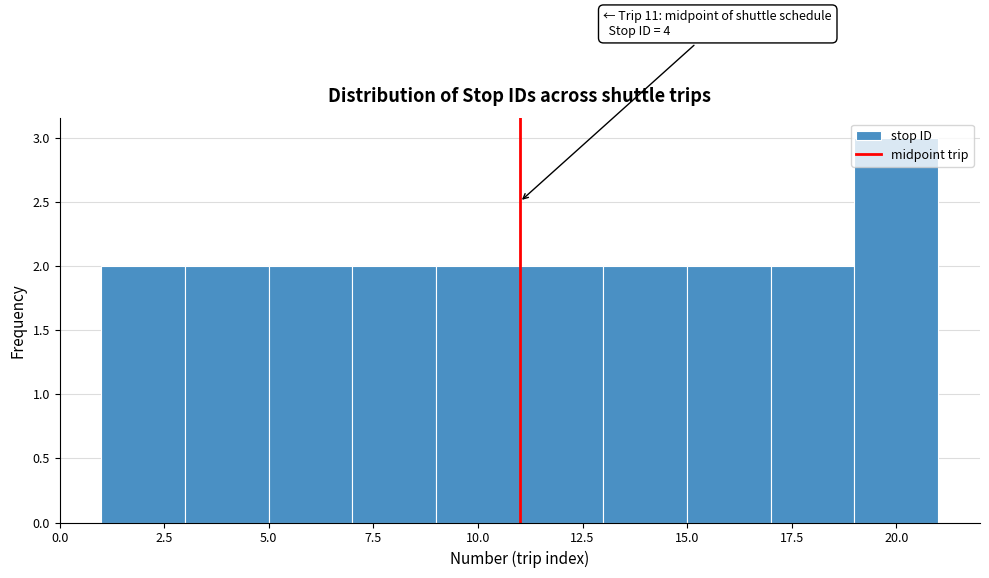

Over which range of the x-axis is the bar tallest?

19 to 21